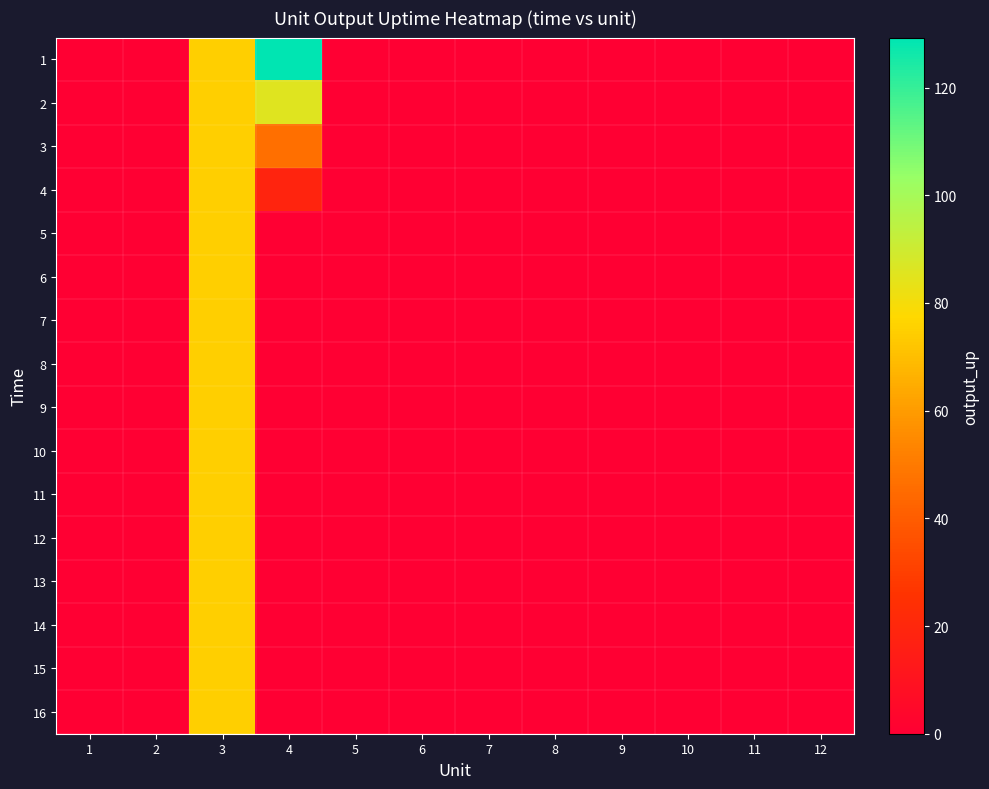

Which has a higher value, 6 or 4?

4